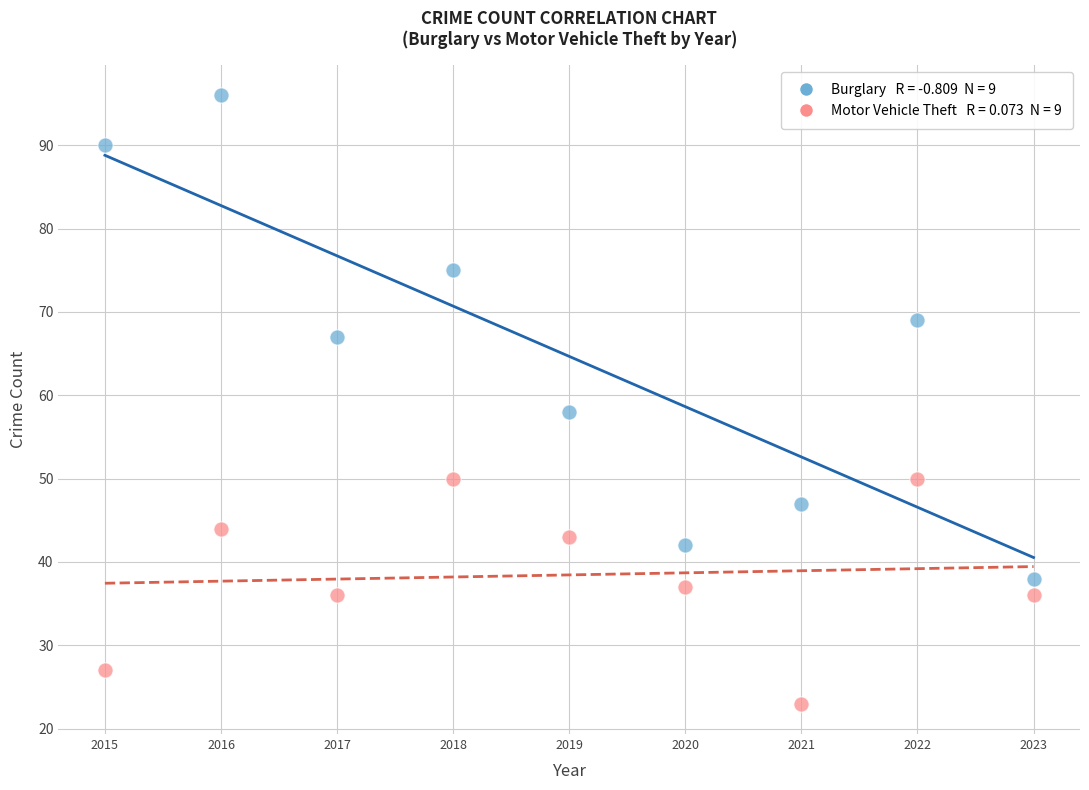

Across all data points, what is the range of Y values (max minus min)?

73